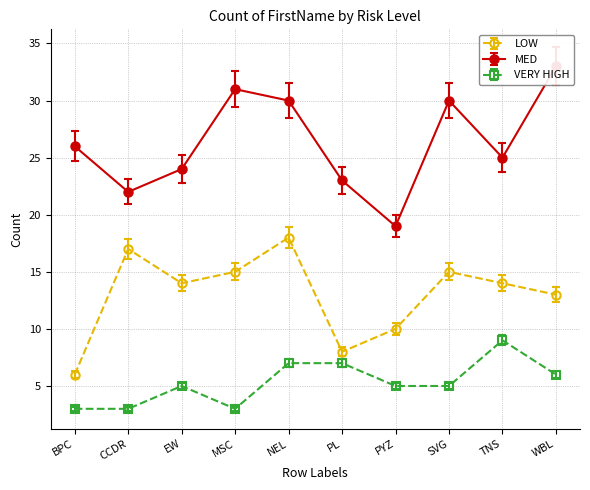

True or false: LOW and VERY HIGH intersect in this chart.

False